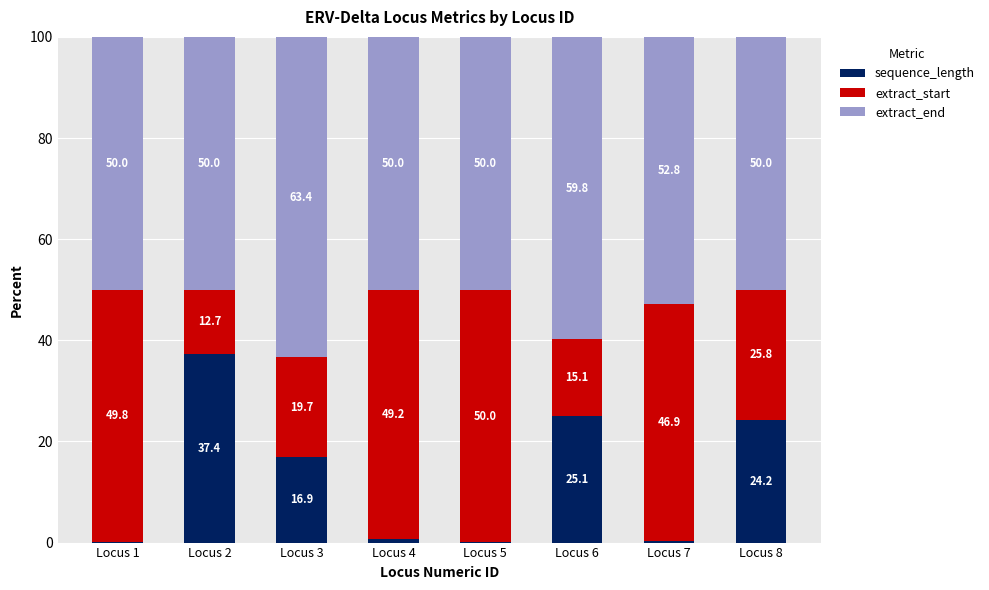

What is the sum of the sequence_length values at Locus 7 and Locus 4?

1.1